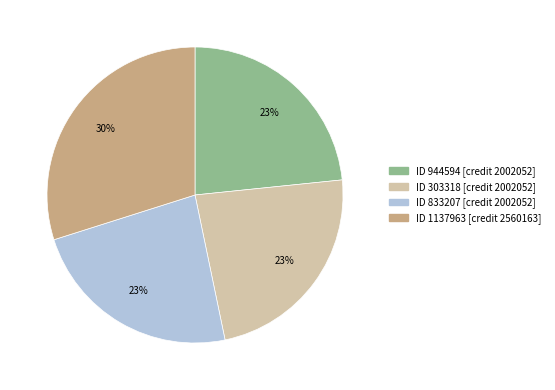

Is there any slice that represents more than half of the pie?

No